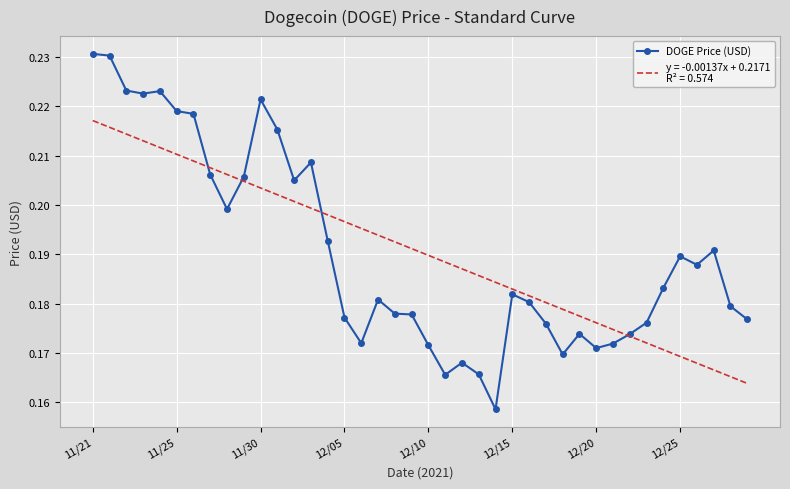

Count the DOGE Price (USD) values in the range 0 to 1.

40